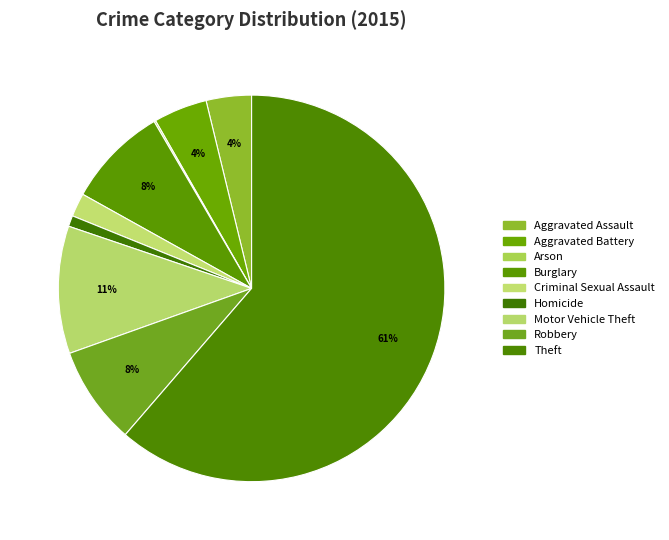

Is there any slice that represents more than half of the pie?

Yes